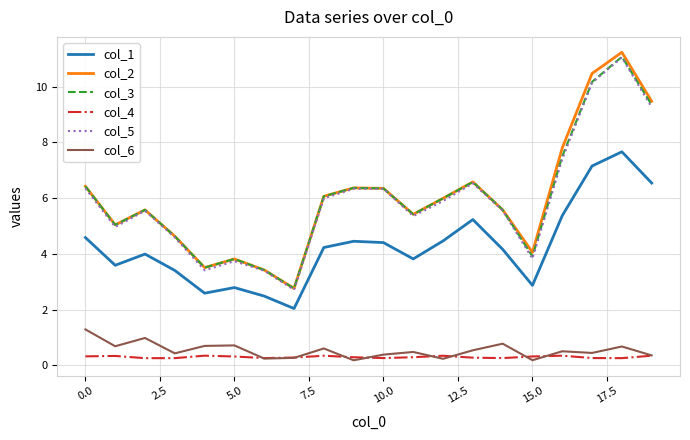

Which series has the largest range (max minus min)?

col_2